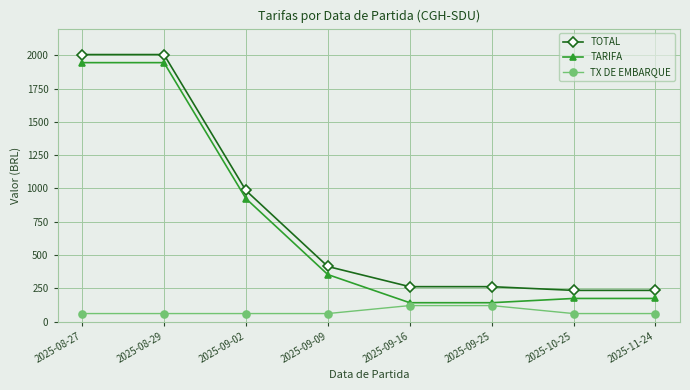

Where is TOTAL nearest to the value 1119?

2025-09-02